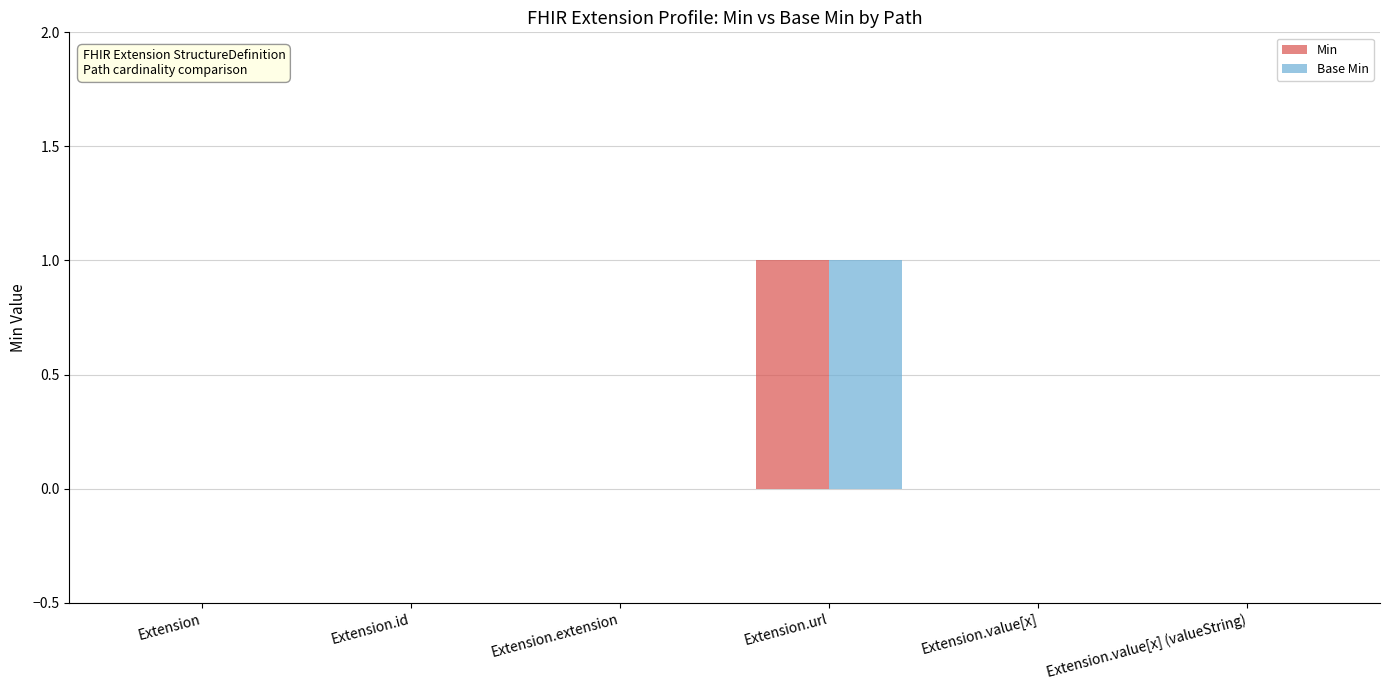

True or false: Base Min has a value of 0 at Extension.value[x].

True